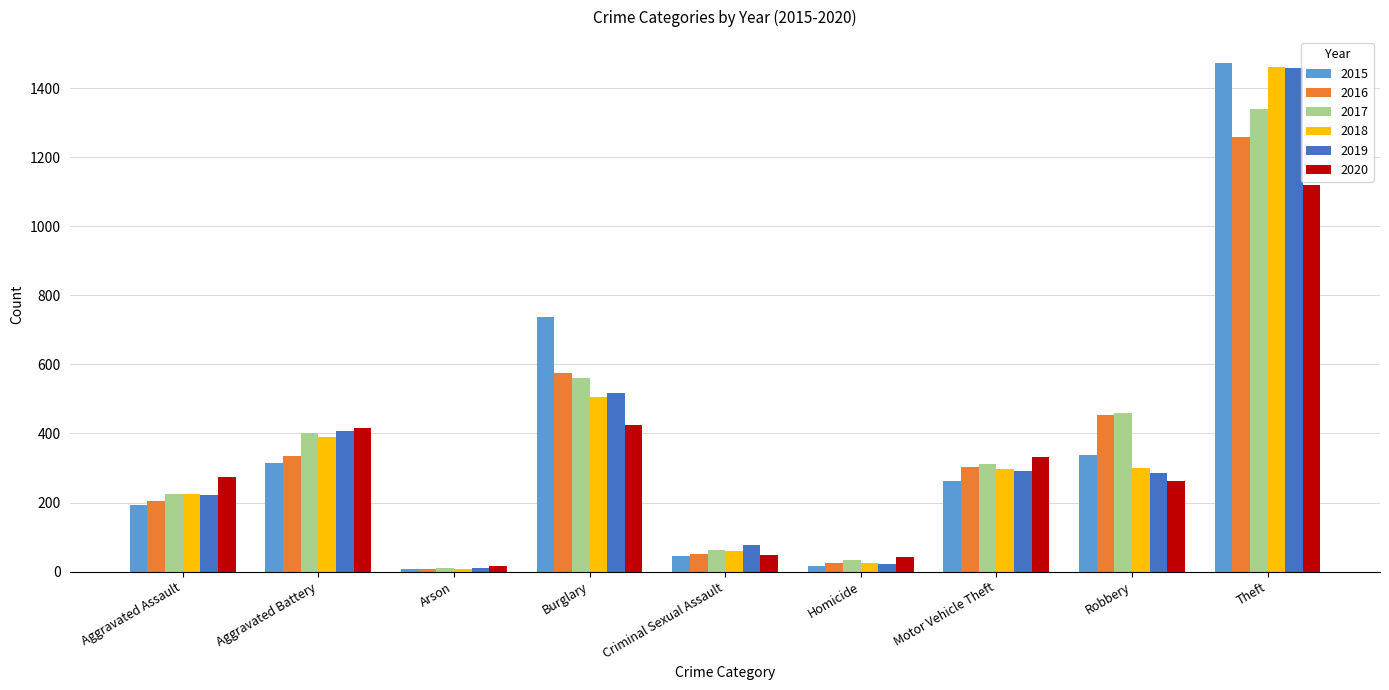

What is the total value across all series at Burglary?

3324